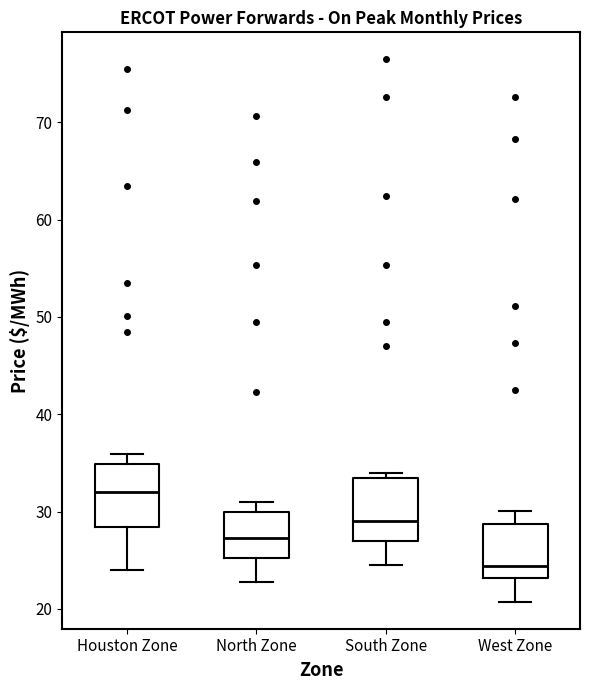

Which box's median line is the highest?

Houston Zone